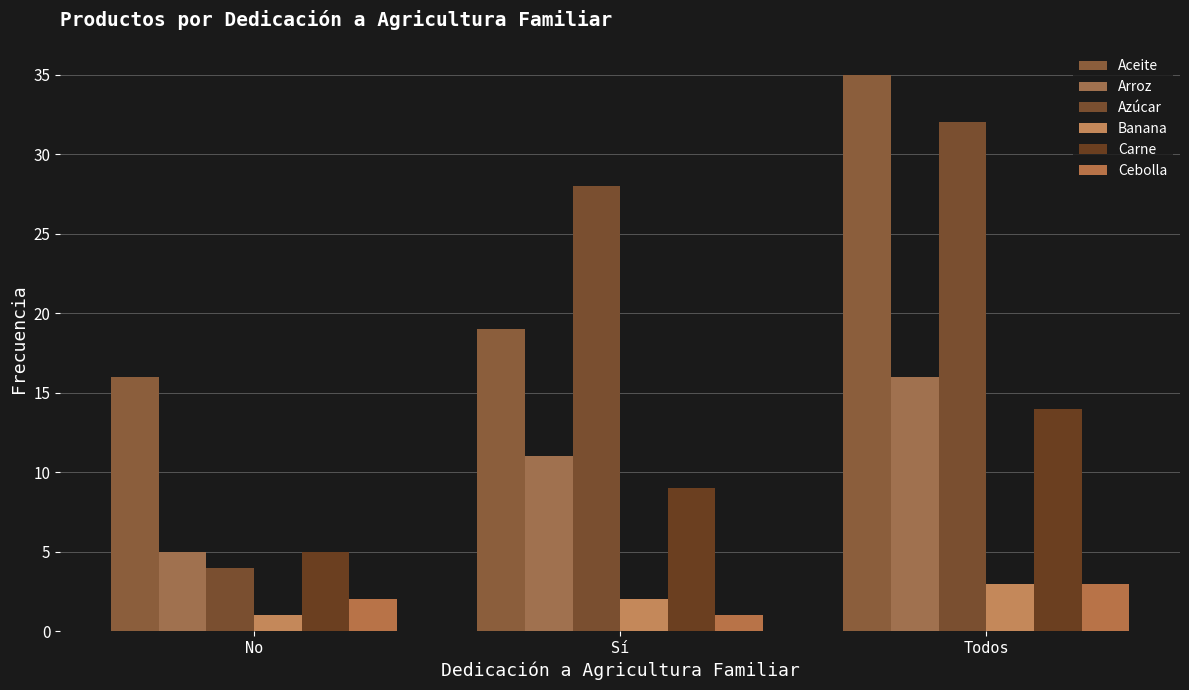

At which label does Azúcar first exceed 28?

Todos